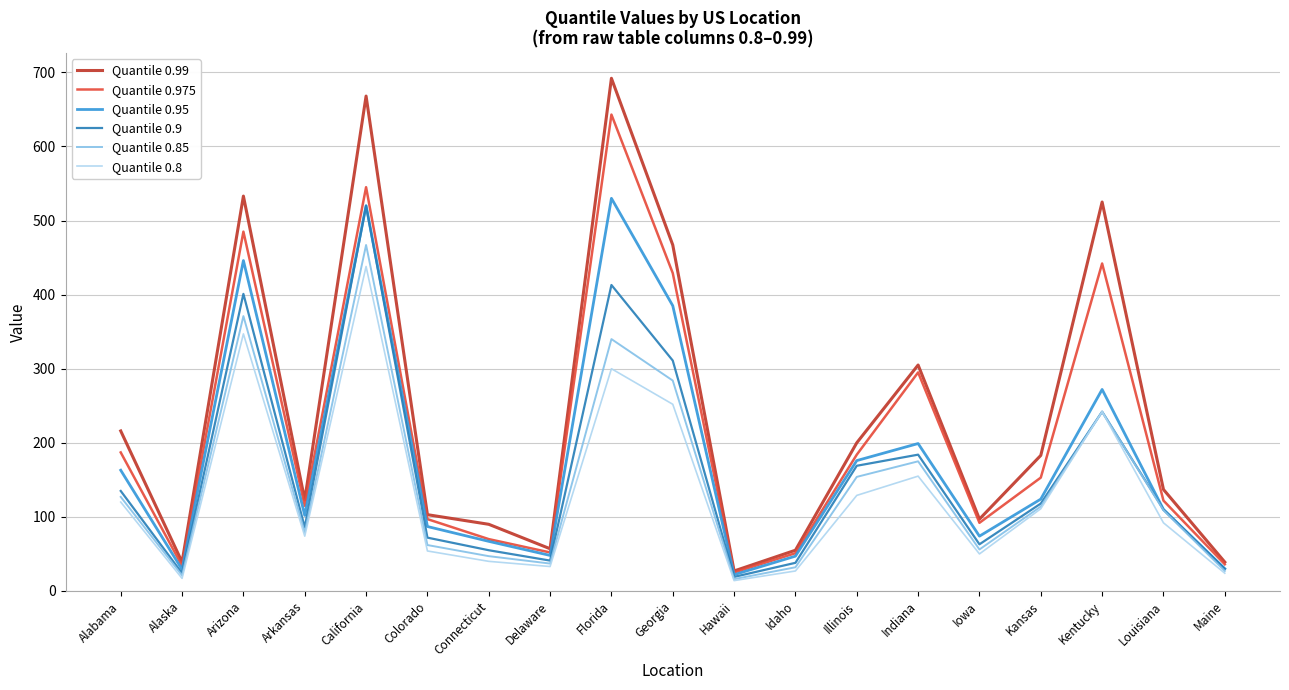

How many lines are shown in the chart?

6